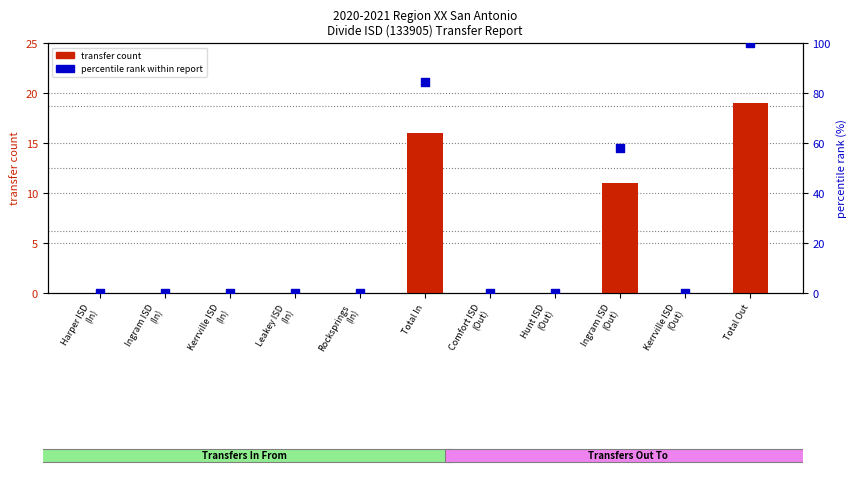

Which series has the largest Y range (max minus min)?

percentile rank within report